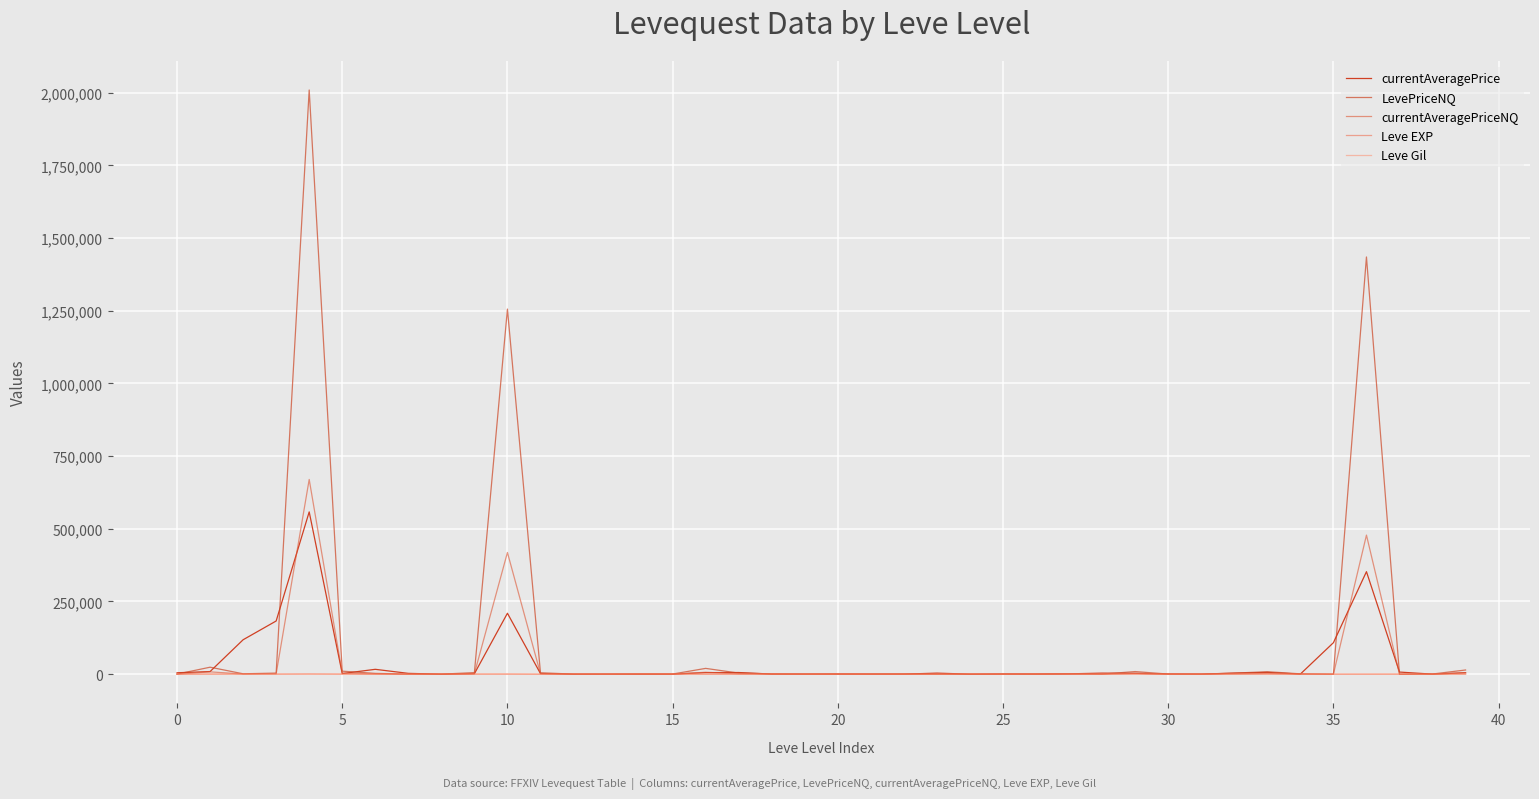

Is this an area chart (filled region under the line)?

No